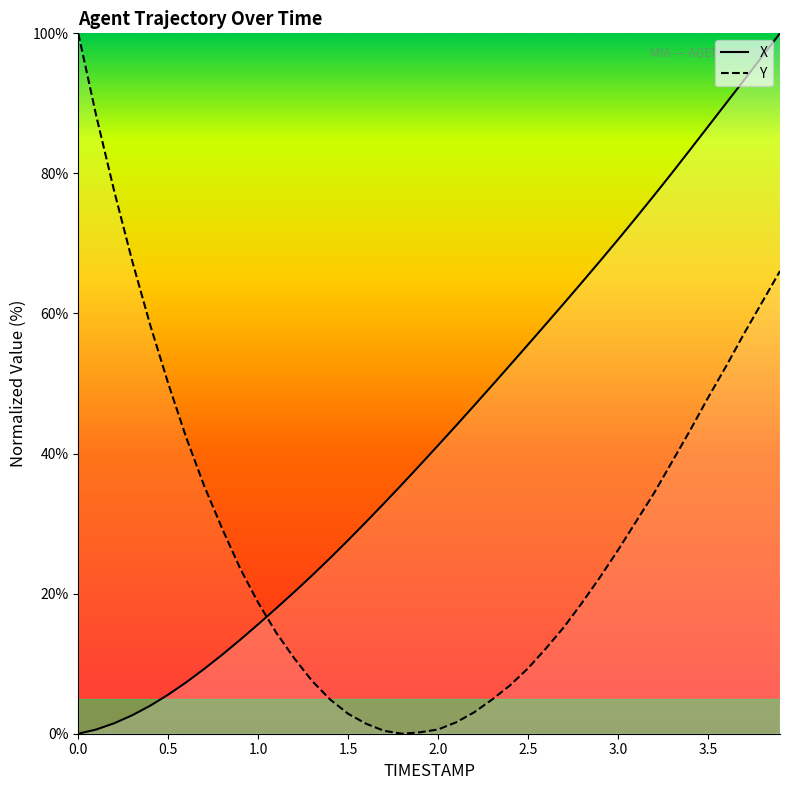

Between which two adjacent categories do Y and X first intersect?

1.0 and 1.1